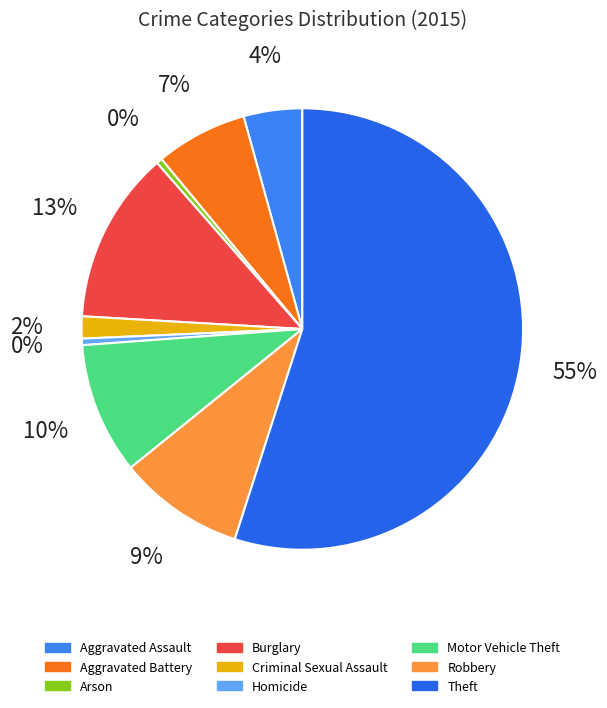

What percentage do Criminal Sexual Assault and Aggravated Assault together represent?

5.9%